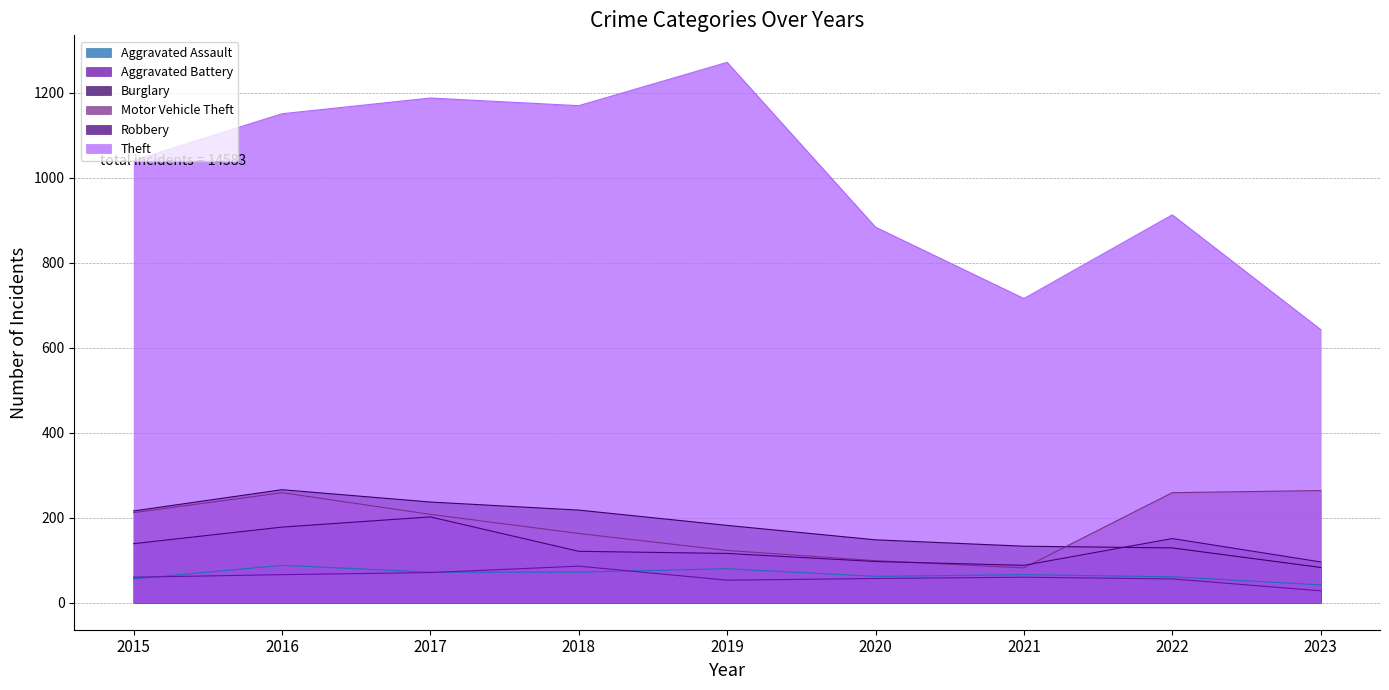

What is the sum of the Motor Vehicle Theft values at 2019 and 2015?

335